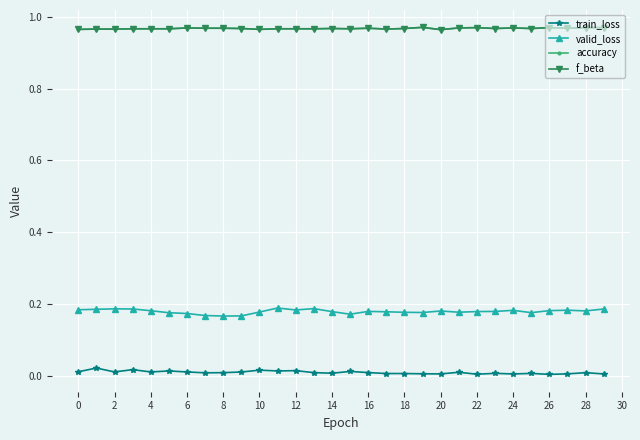

True or false: valid_loss and f_beta intersect in this chart.

False